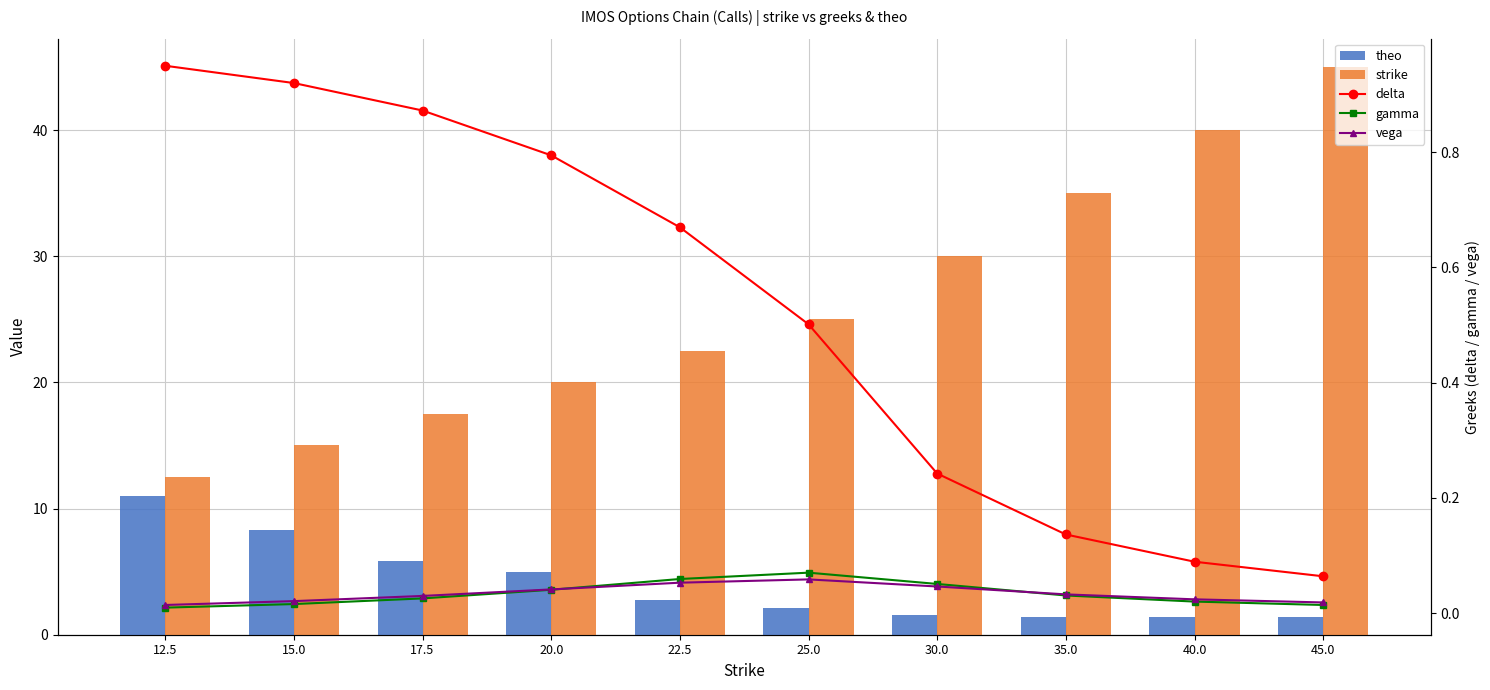

Does the chart contain stacked bars?

No